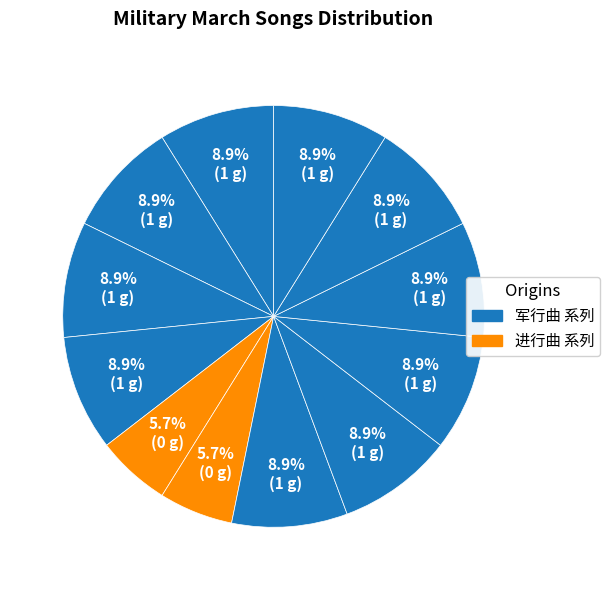

How many slices are in this pie chart?

12